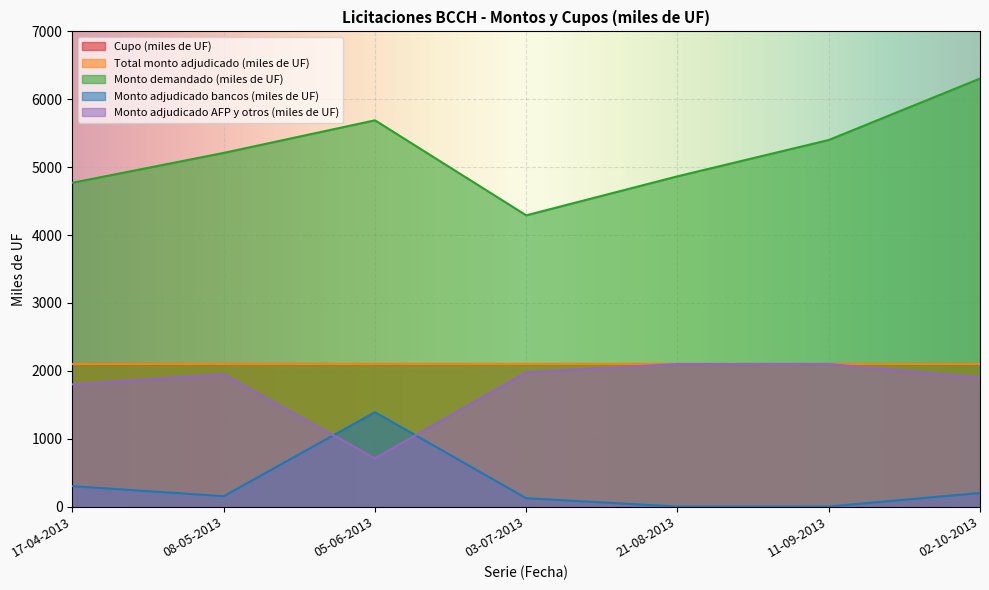

What is the highest value of the Monto demandado (miles de UF) series?

6305